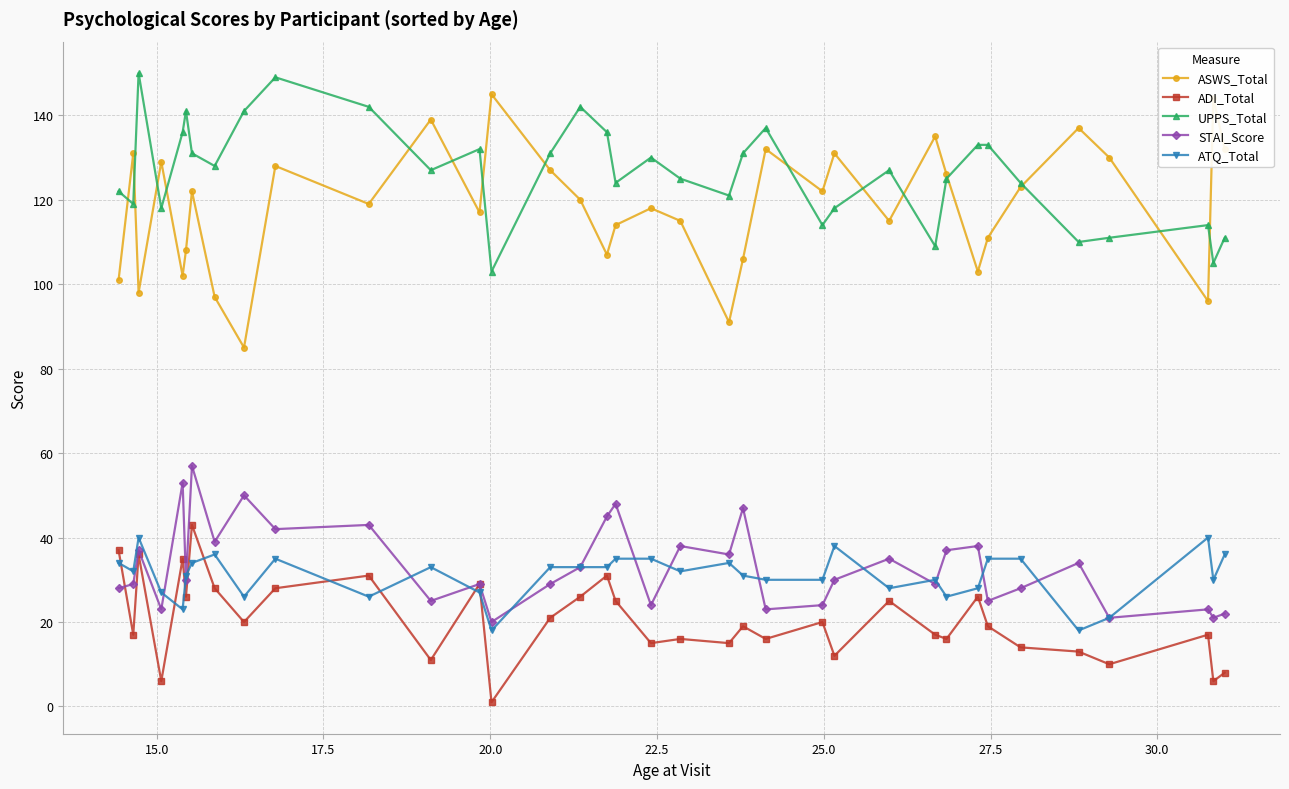

What is the lowest value of the ATQ_Total series?

18